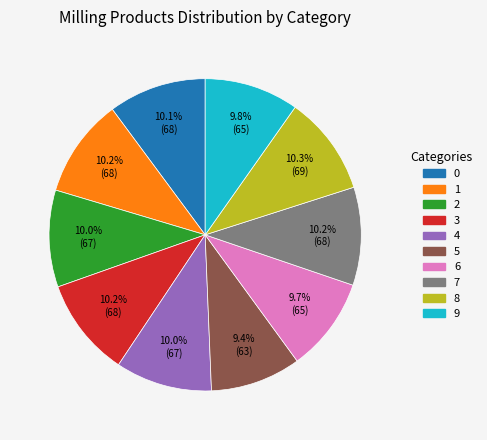

Is the sum of 3 and 8 greater than half?

No